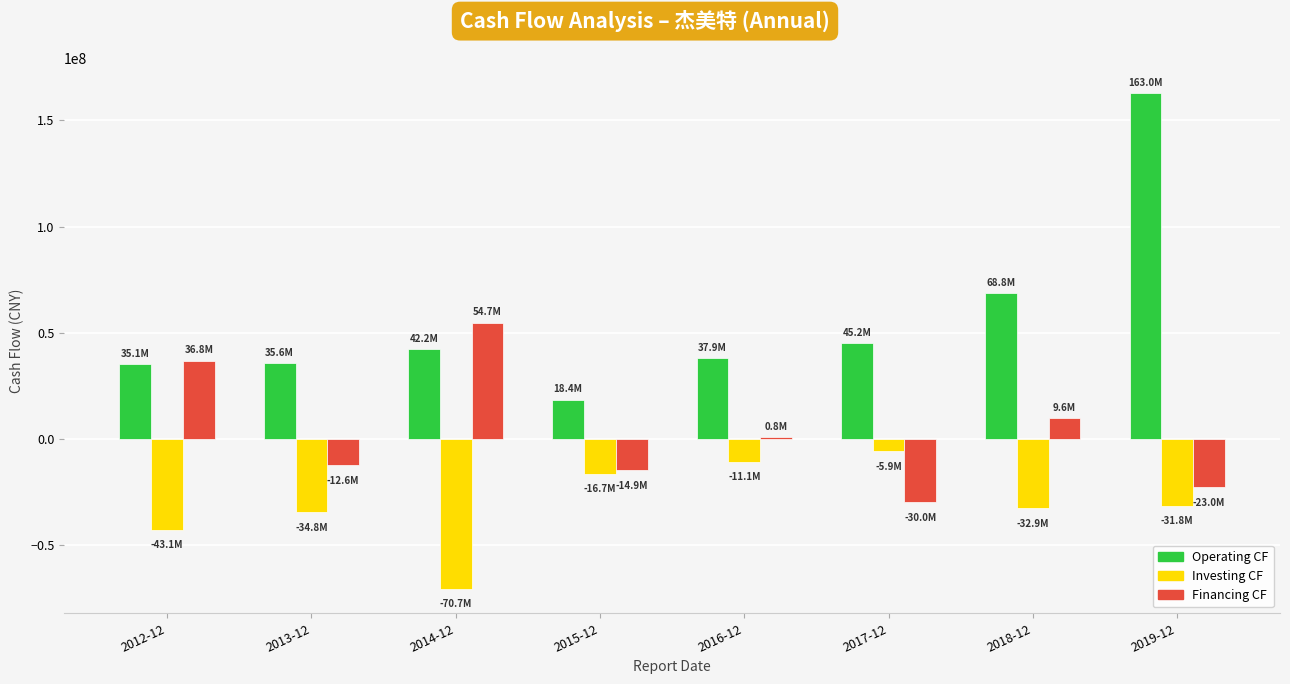

At which category does the chart reach its peak across all series?

2019-12